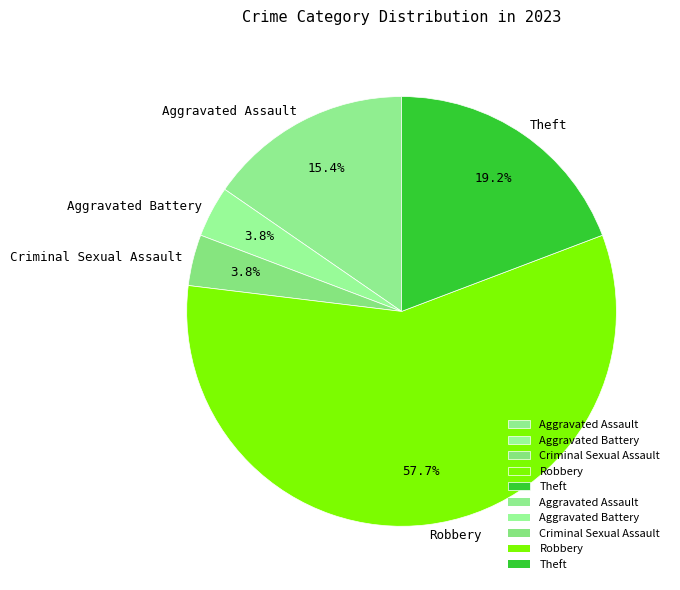

Which category has the biggest portion of the pie?

Robbery